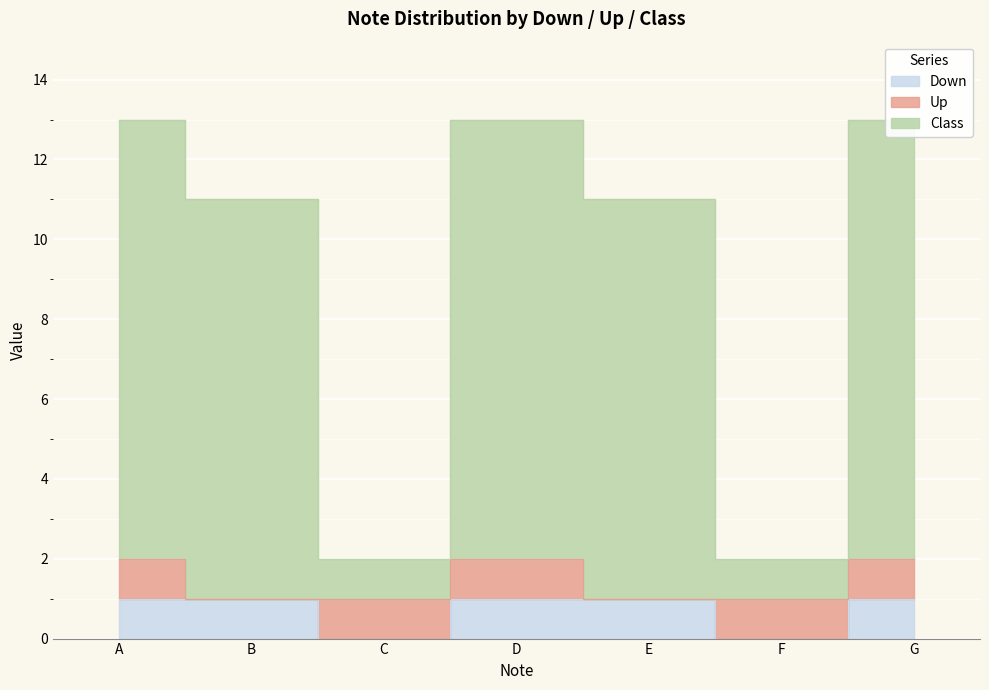

True or false: Class has more than 0 points higher than both neighbors.

True